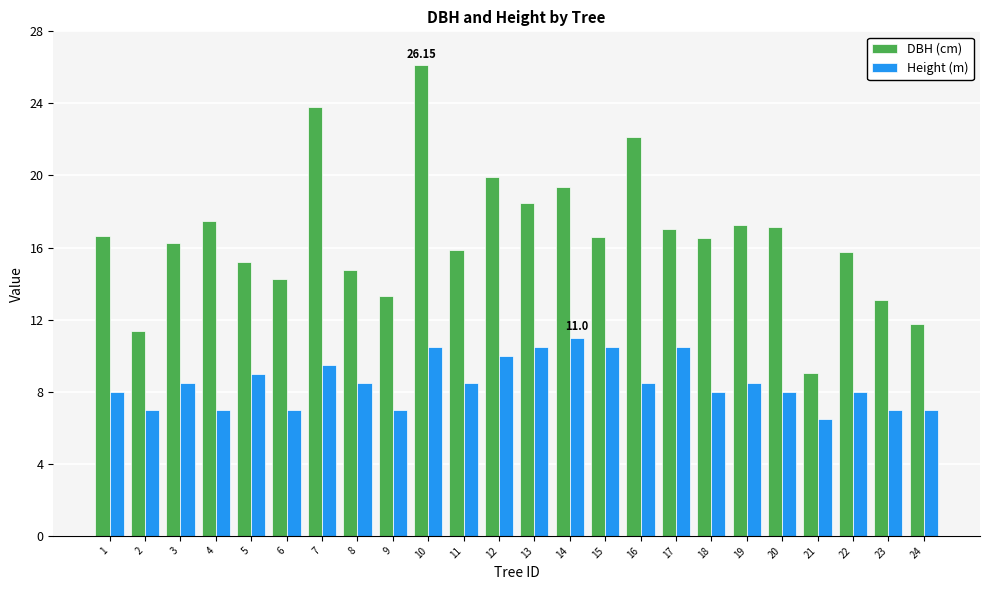

What is the total value across all series at 12?

29.9